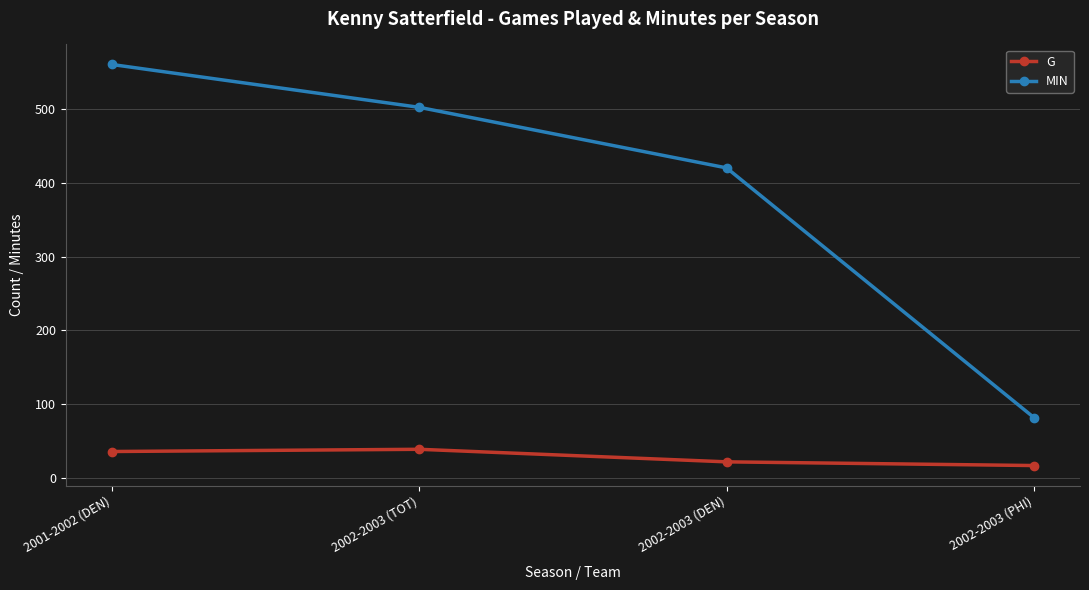

What is the label of the 2nd point from the right?

2002-2003 (DEN)